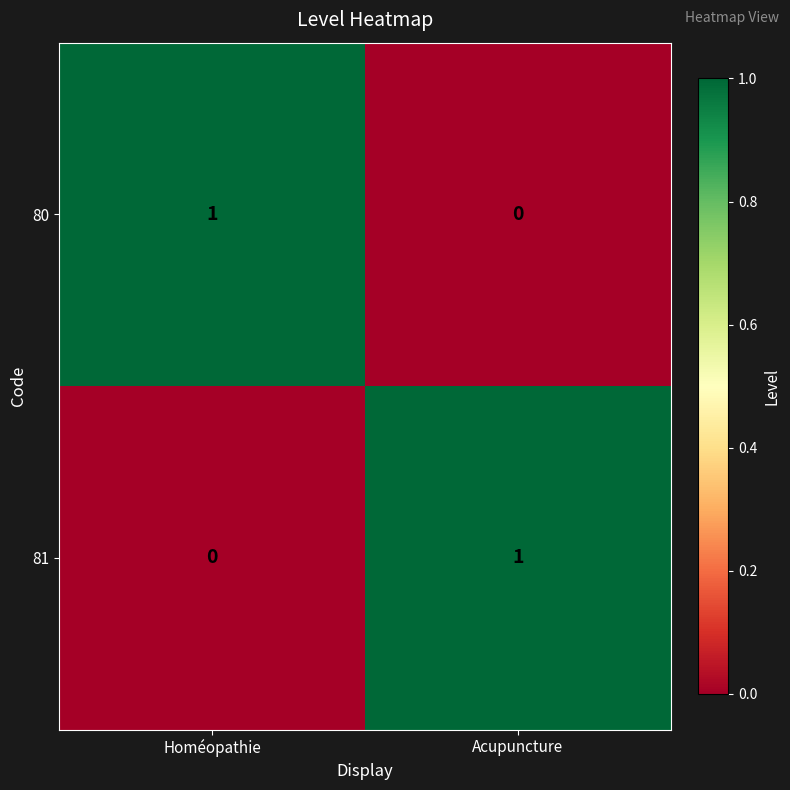

Is the value of 81 at Acupuncture greater than the value of 80 at Acupuncture?

Yes